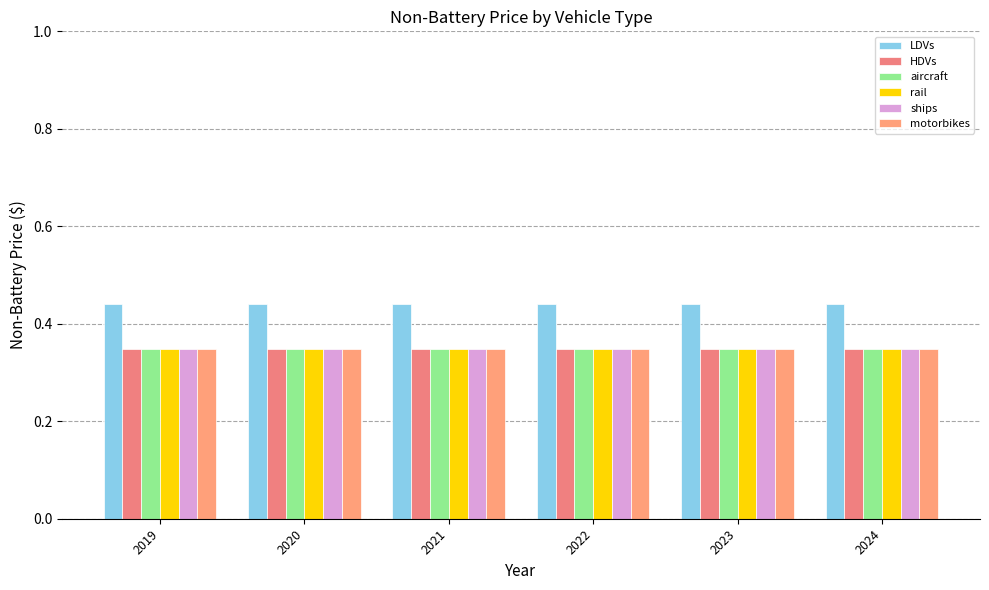

Which series has the largest range (max minus min)?

LDVs